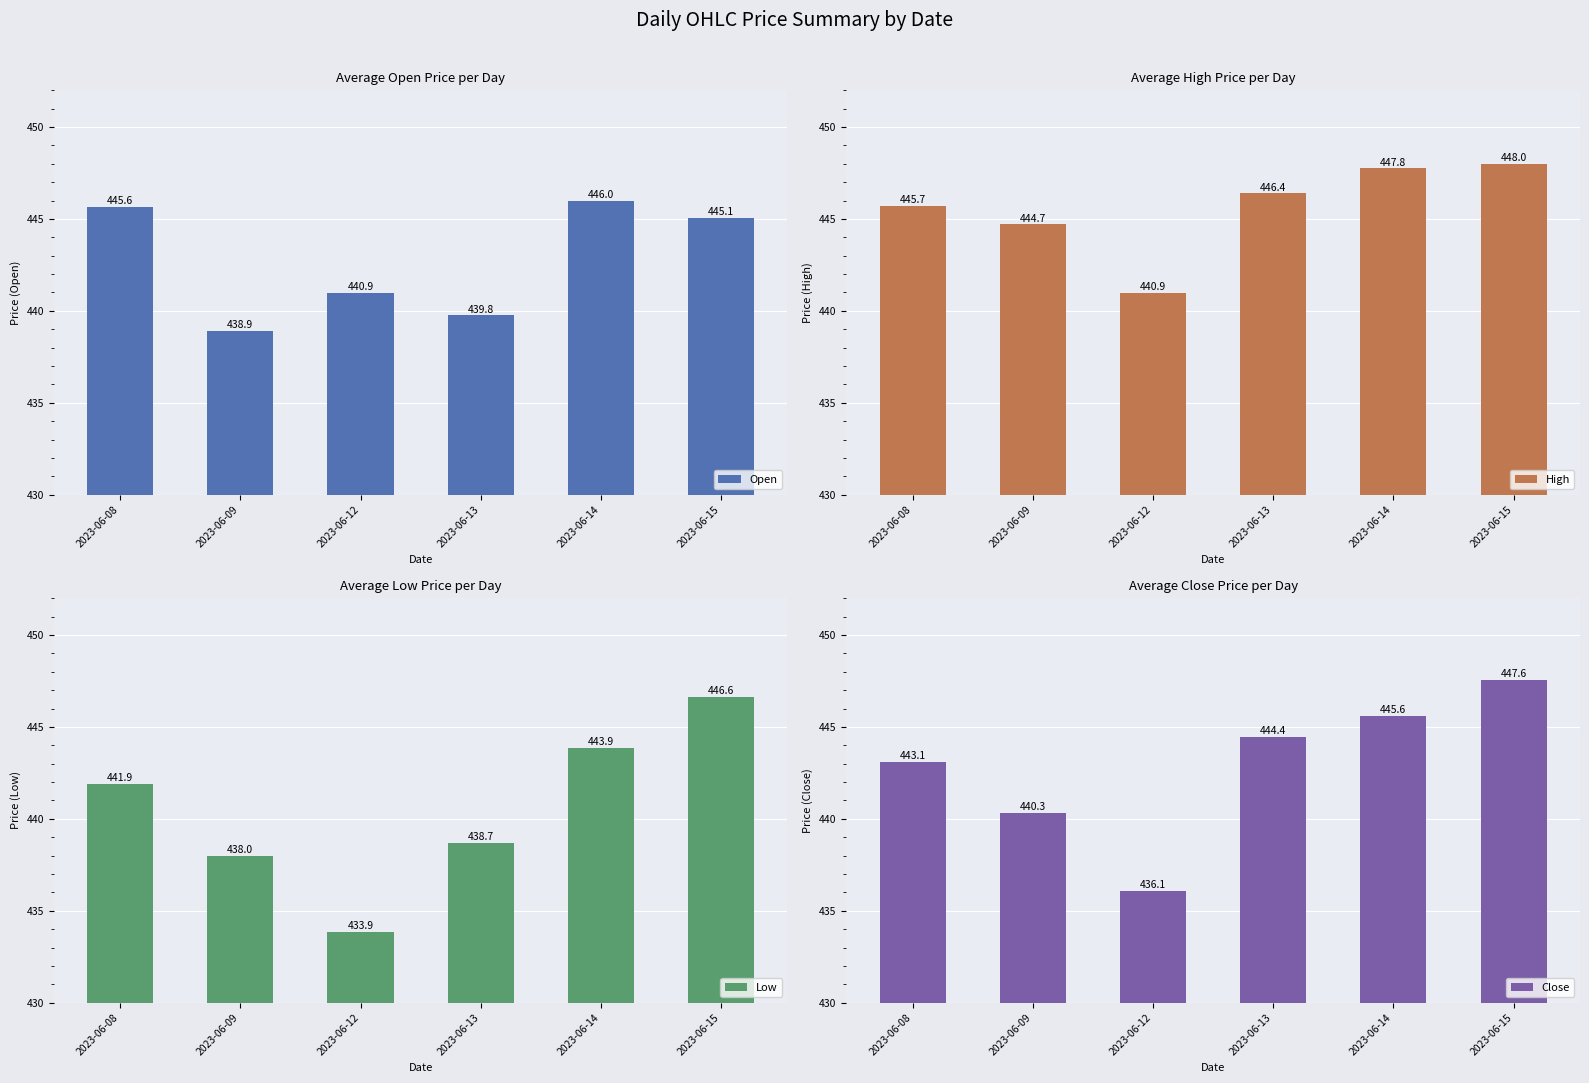

Is the value of Close at 2023-06-08 greater than the value of Low at 2023-06-12?

Yes